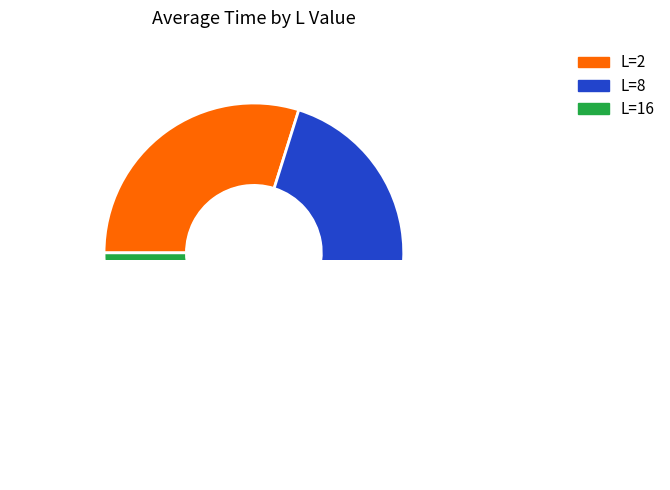

True or false: 8 accounts for 1% of the total.

False